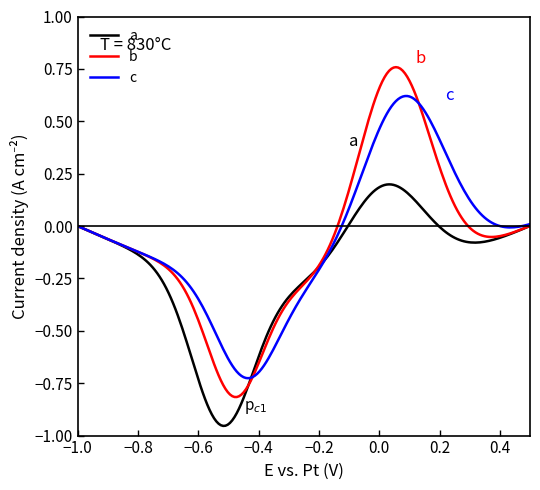

What are all the series names shown in the legend?

a, b, c